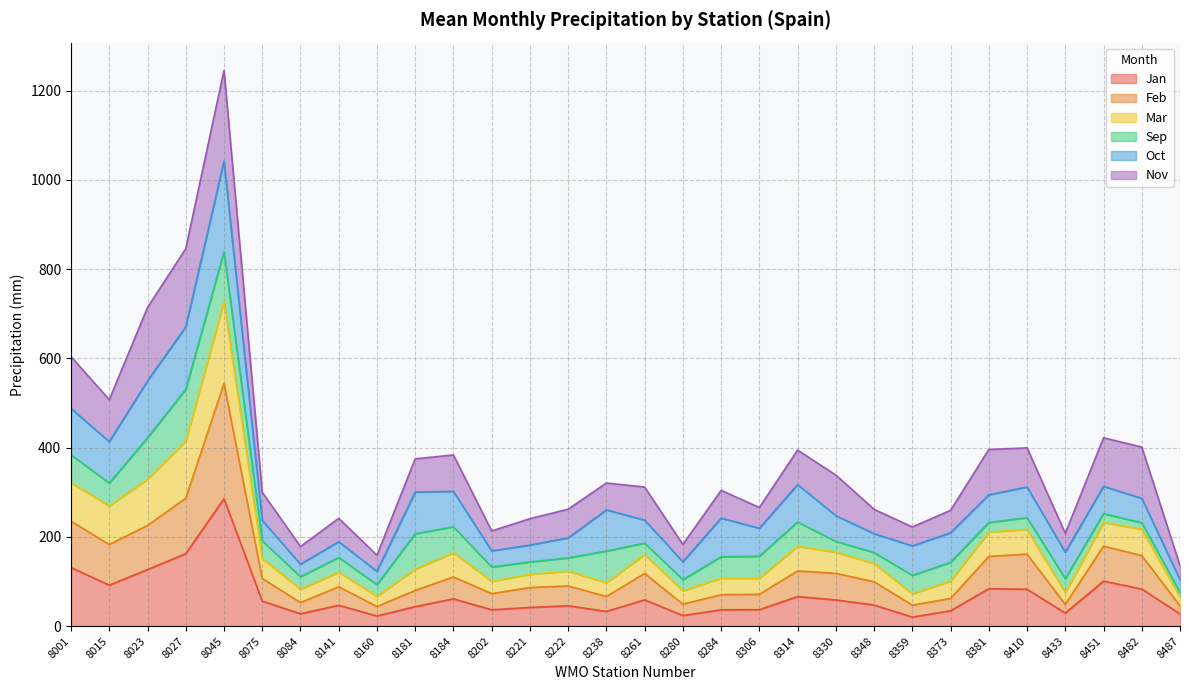

True or false: Feb and Mar cross at least once.

False